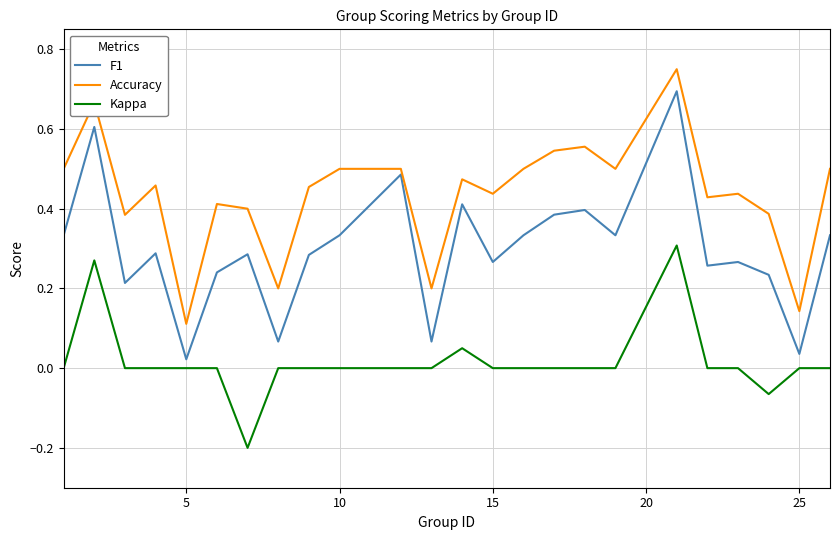

Which series has the widest spread of values?

F1